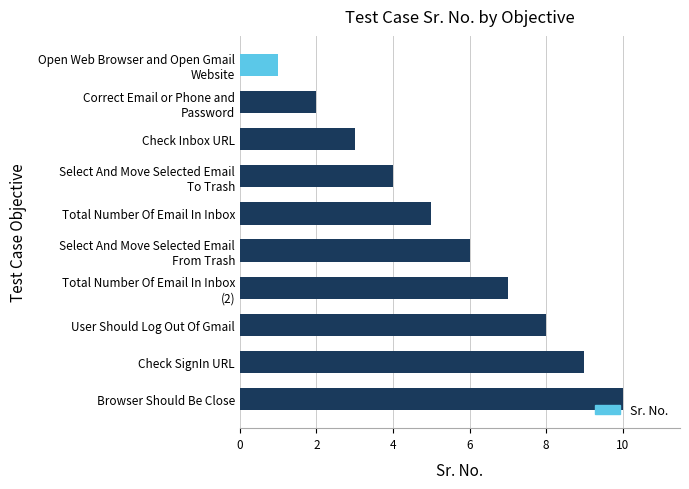

What is the average value?

6